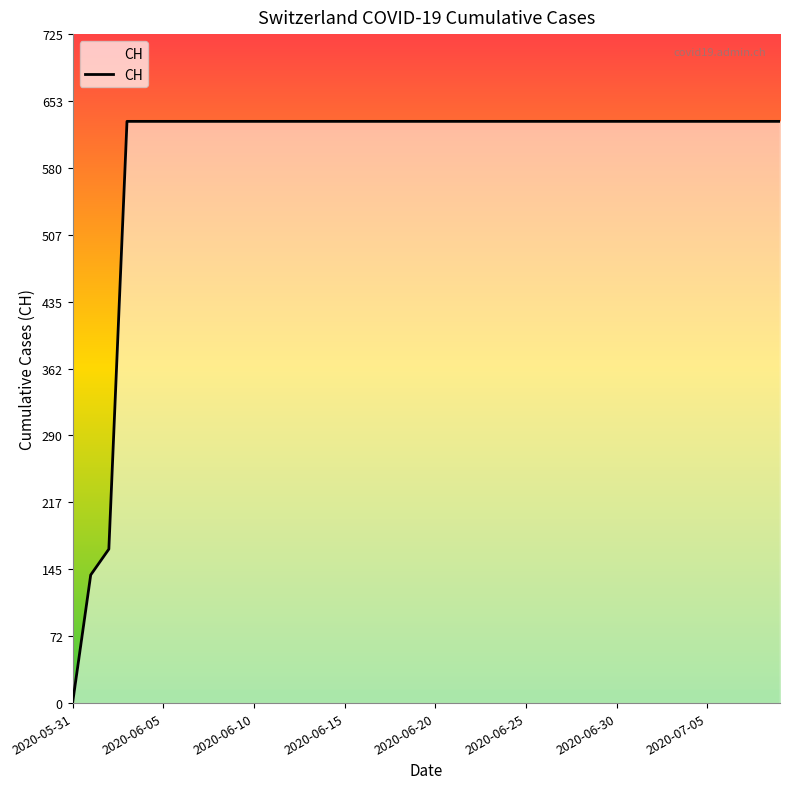

Reading left to right, transcribe all the data shown in this chart.

0	139	167	631	631	631	631	631	631	631	631	631	631	631	631	631	631	631	631	631	631	631	631	631	631	631	631	631	631	631	631	631	631	631	631	631	631	631	631	631